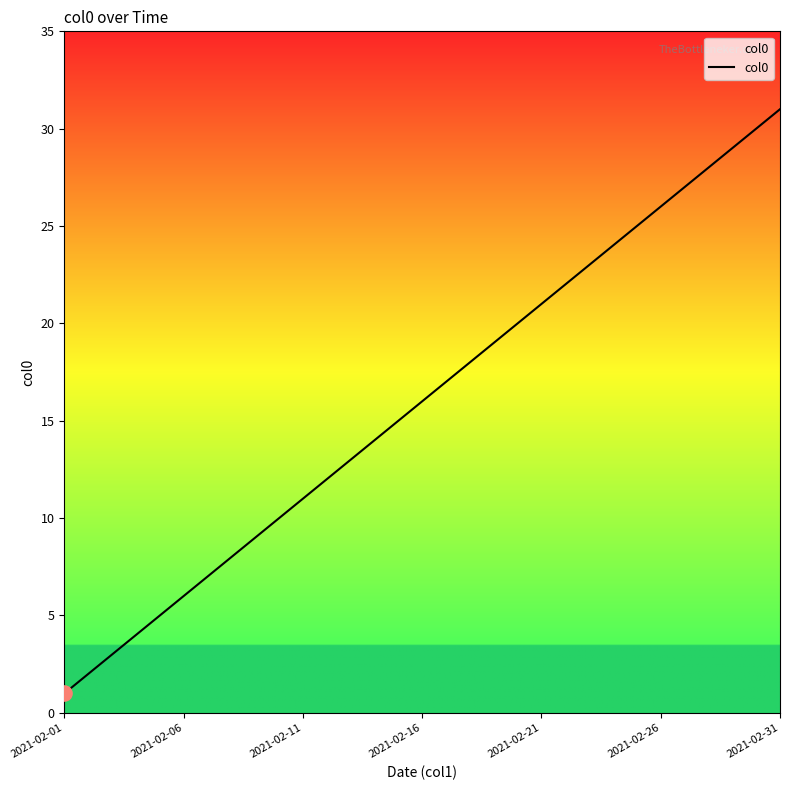

What is the difference between the maximum and minimum values?

30